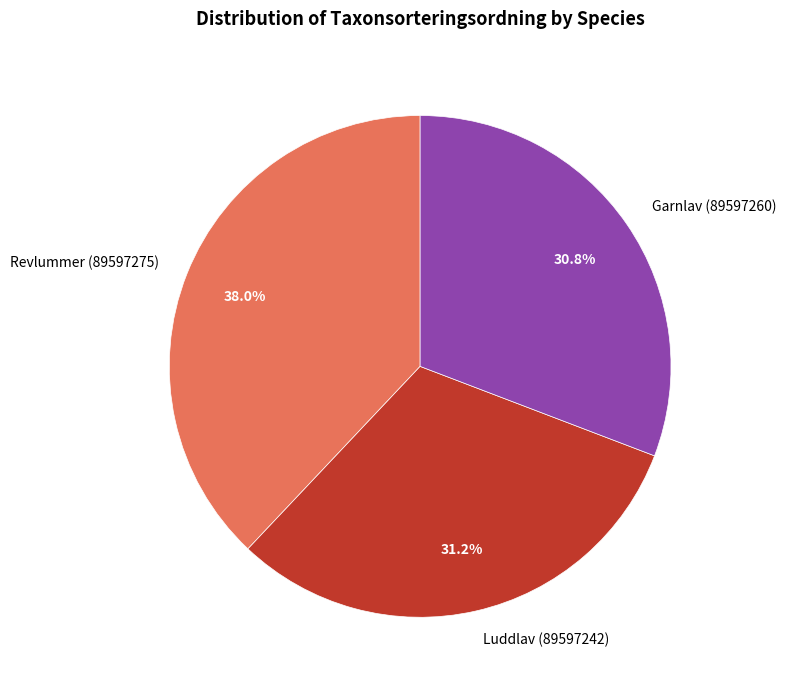

How many segments does this pie chart have?

3